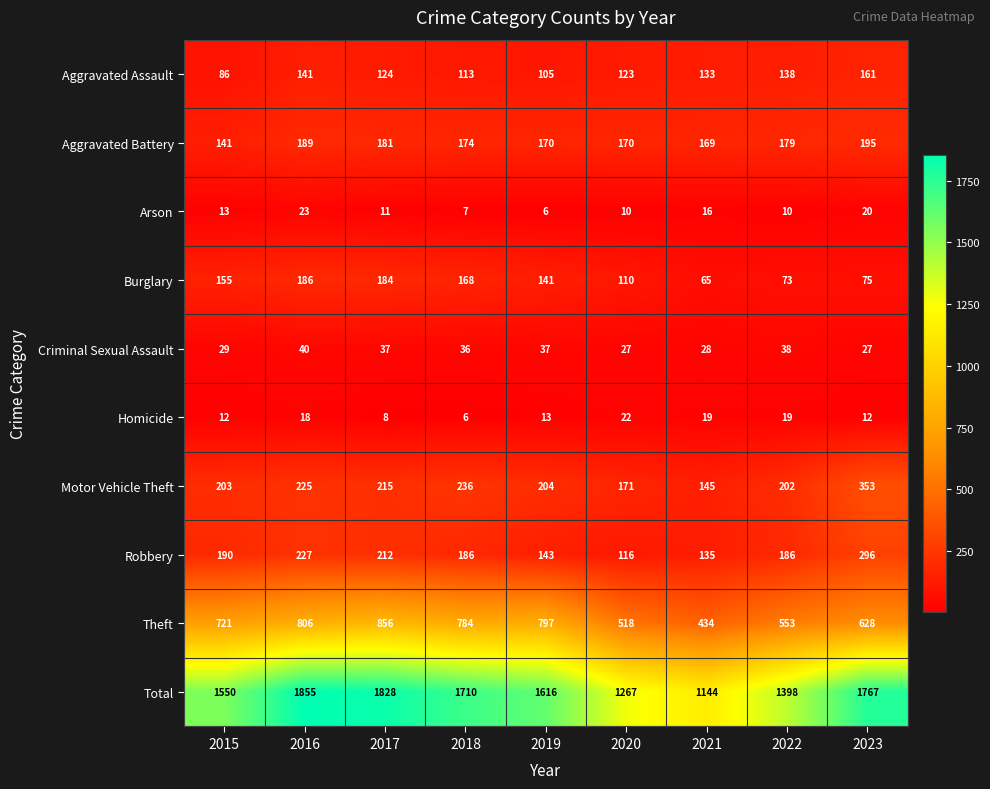

Which series has the largest range (max minus min)?

Total